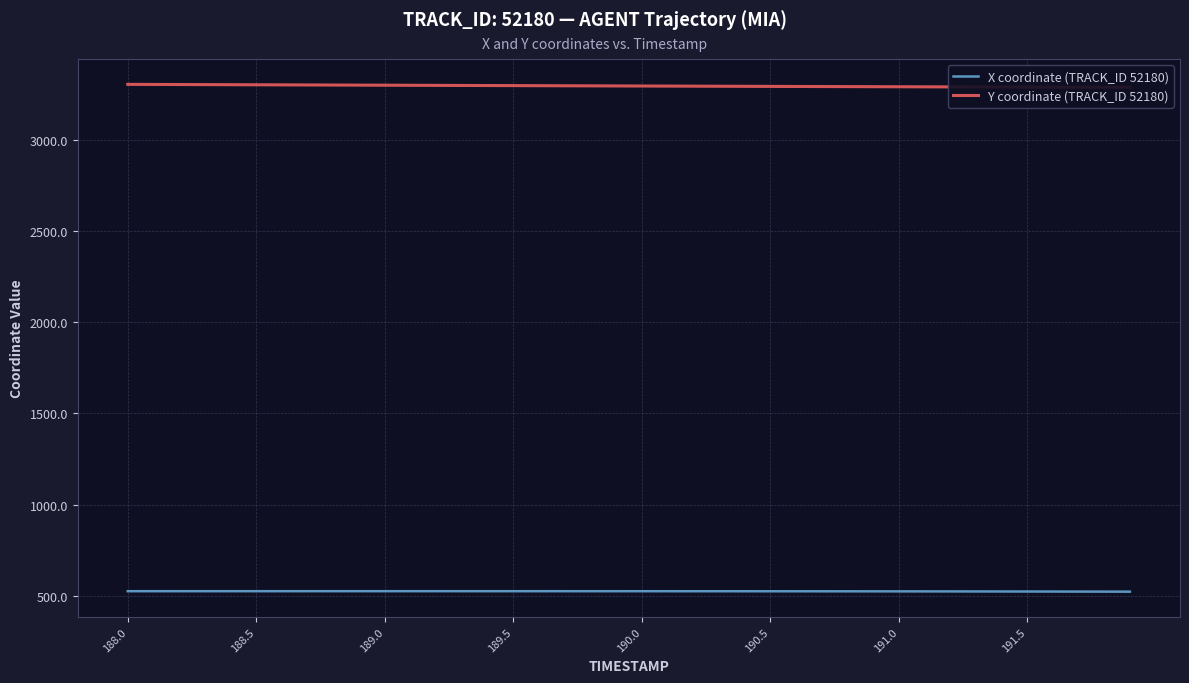

What is the maximum value for X coordinate (TRACK_ID 52180)?

526.5